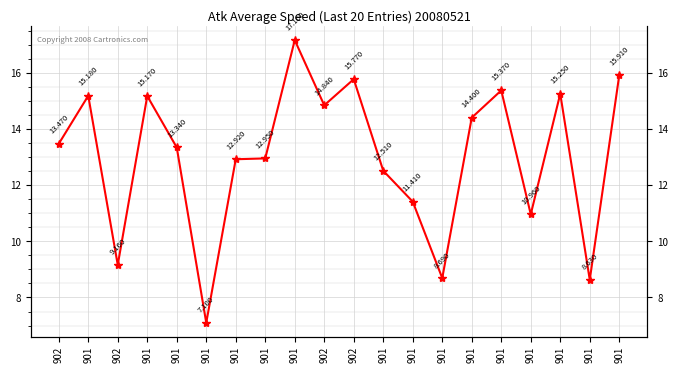

Rank the categories by value from lowest to highest.

901, 901, 901, 902, 901, 901, 901, 901, 901, 901, 902, 901, 902, 901, 901, 901, 901, 902, 901, 901